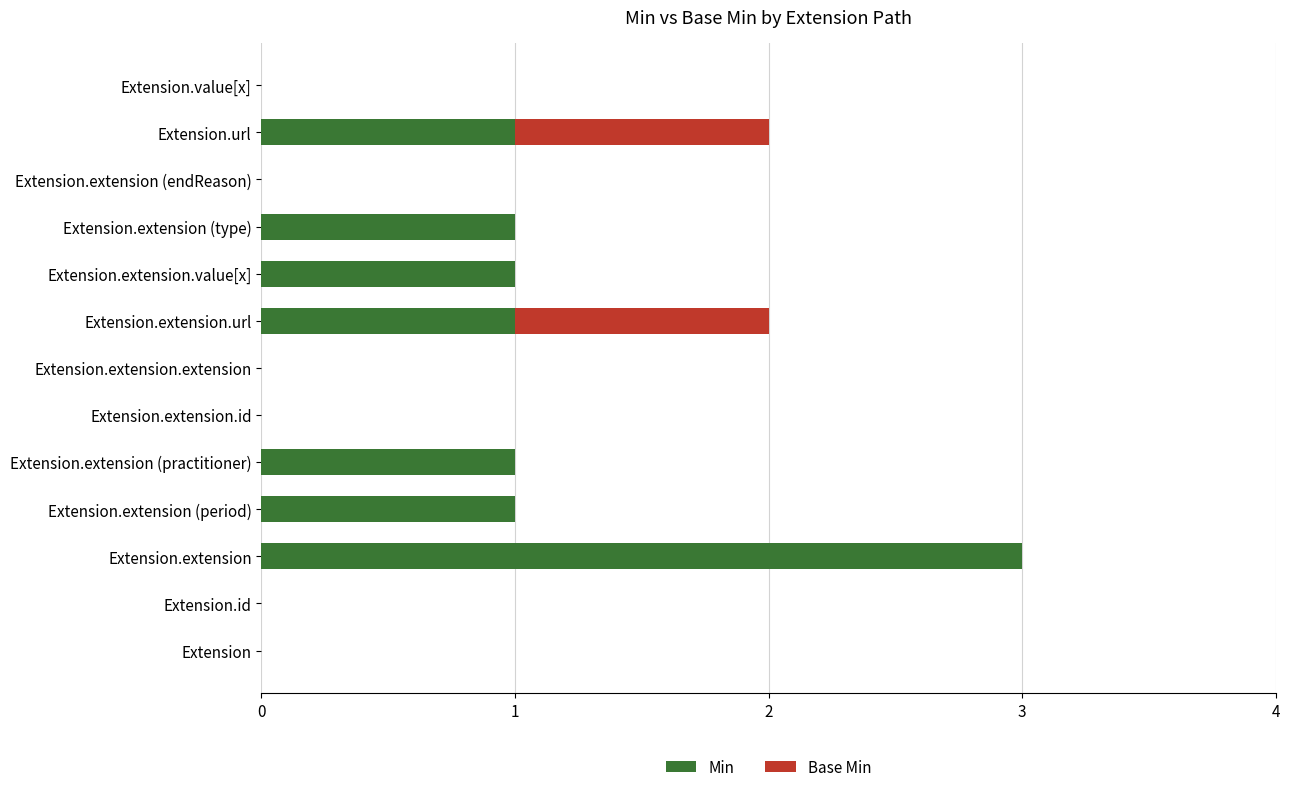

True or false: Min has a value of 1 at Extension.extension (period).

True